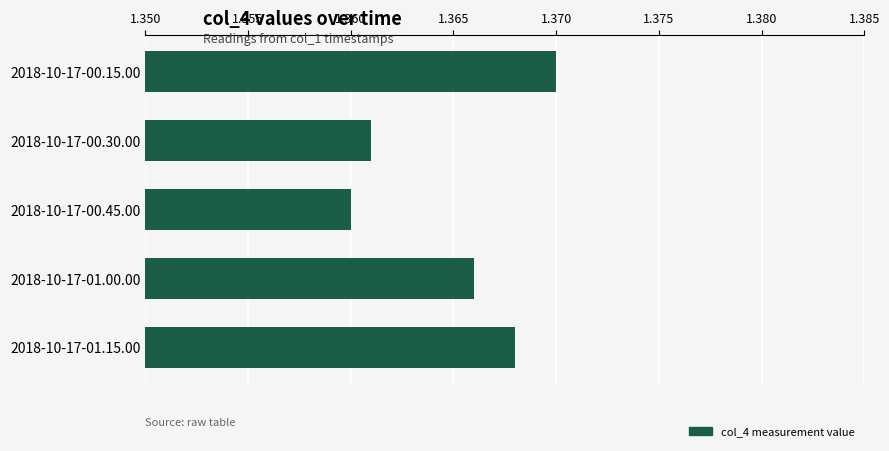

Approximately how many times larger is the value at 2018-10-17-00.15.00 compared to 2018-10-17-01.00.00?

1.0